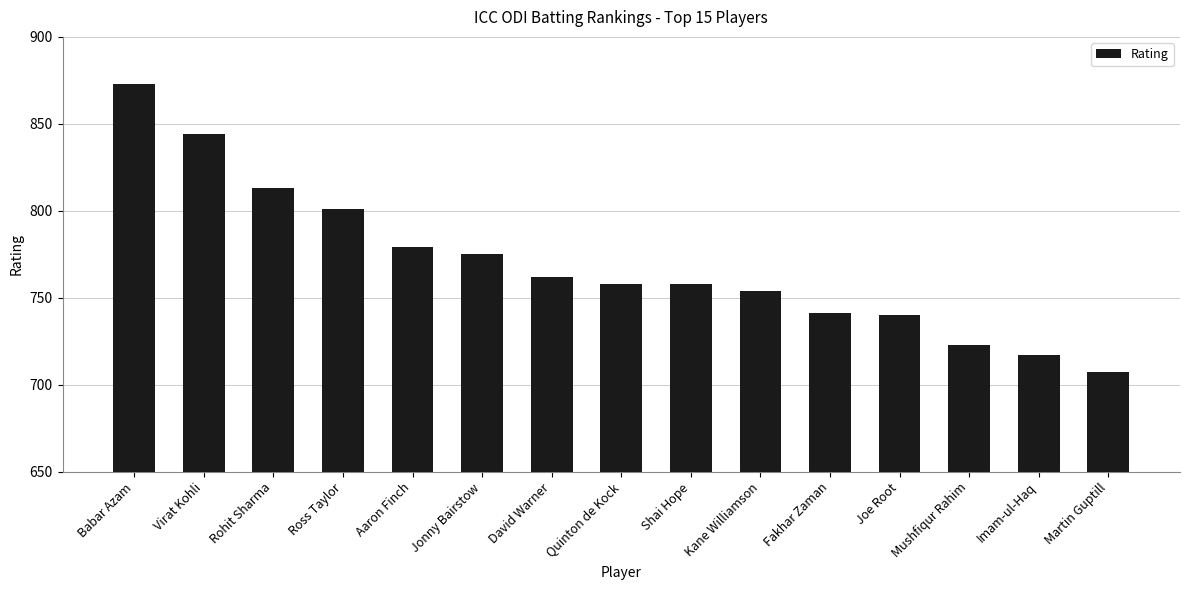

Which has a higher value, Ross Taylor or Imam-ul-Haq?

Ross Taylor